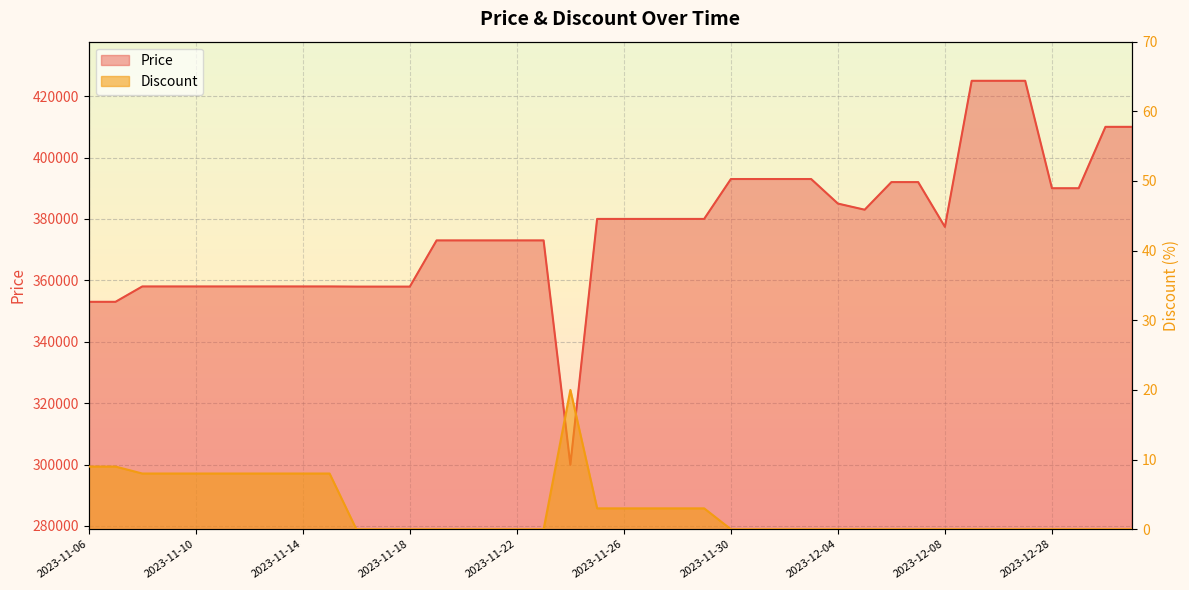

What is the sum of all Discount values?

117